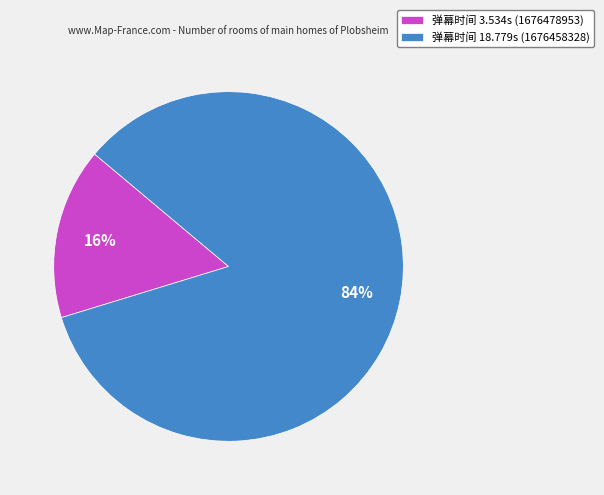

Is it true that 弹幕时间 18.779s (1676458328) is 91% of the pie?

False